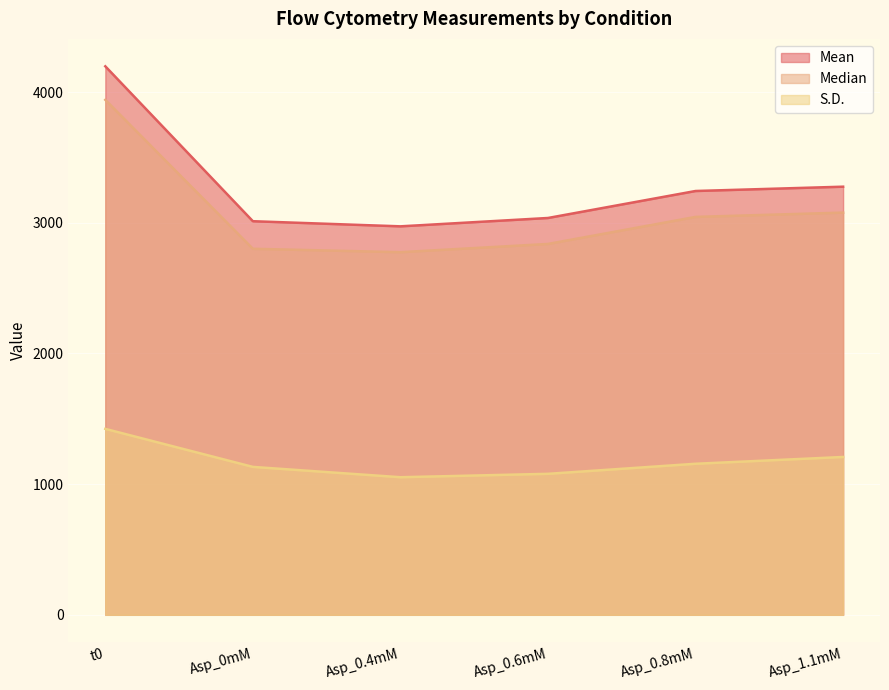

True or false: Mean and Median intersect in this chart.

False